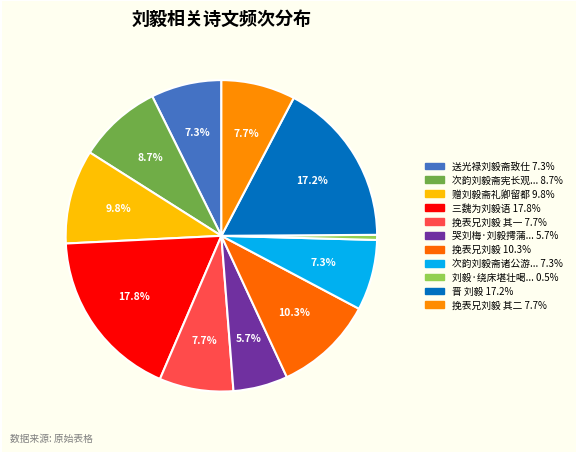

Which slice is the largest?

三魏为刘毅语